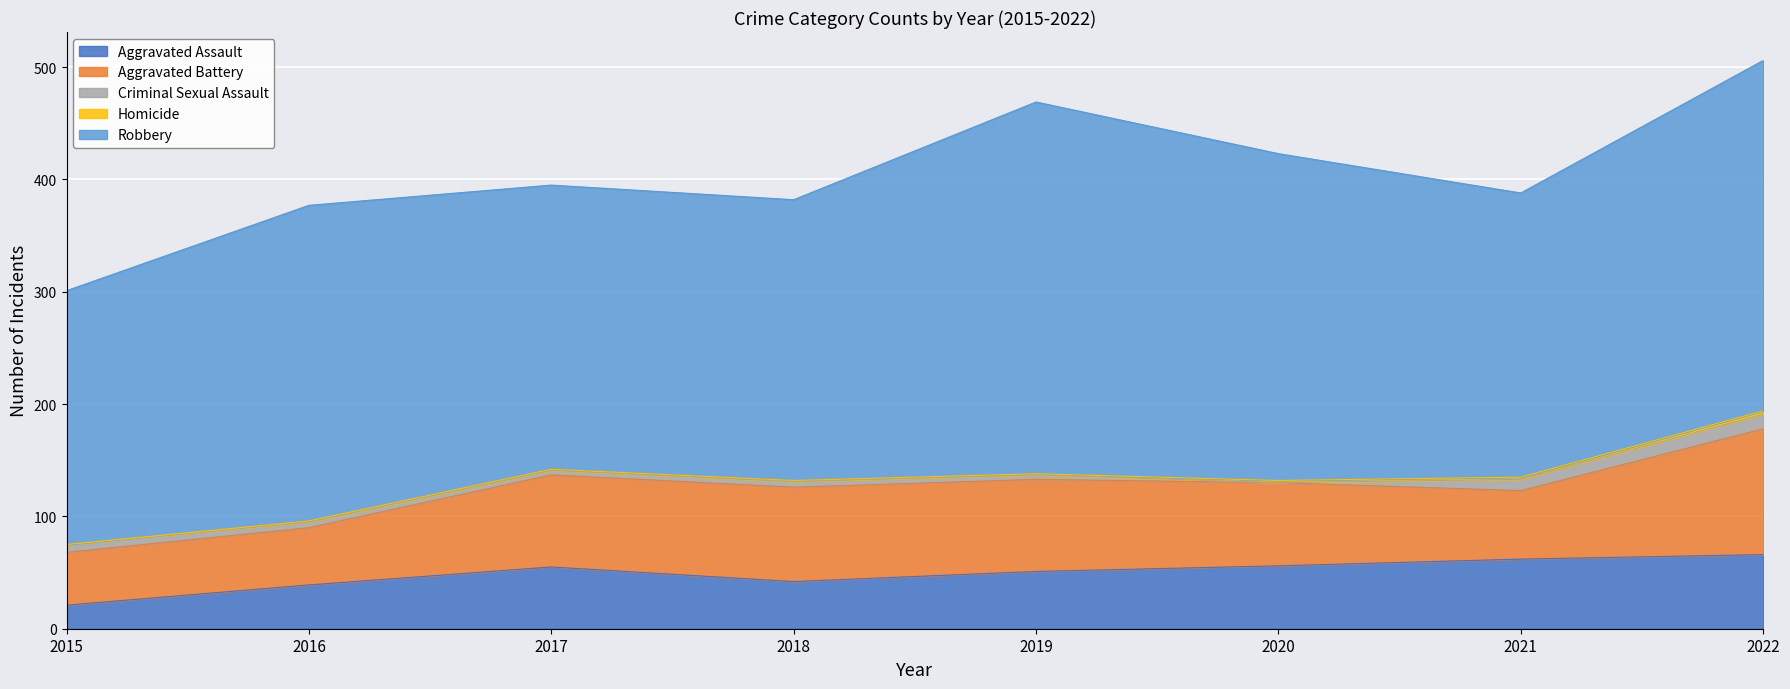

True or false: Aggravated Assault has more than 0 interior local peaks.

True